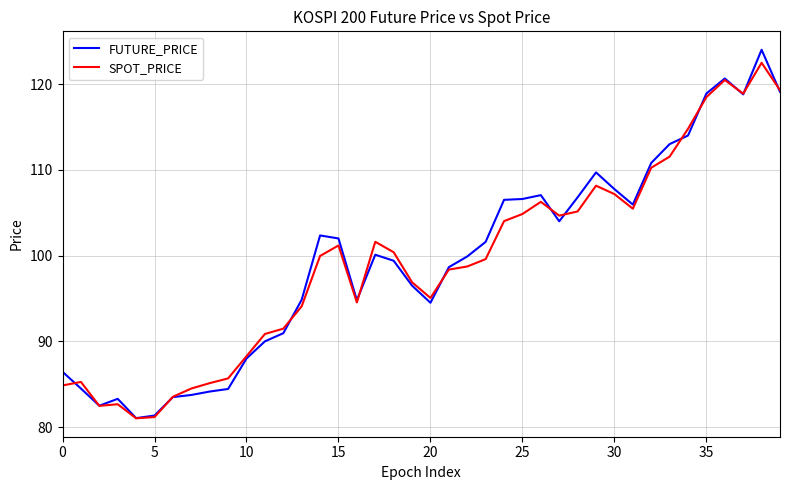

How many series are shown in this chart?

2